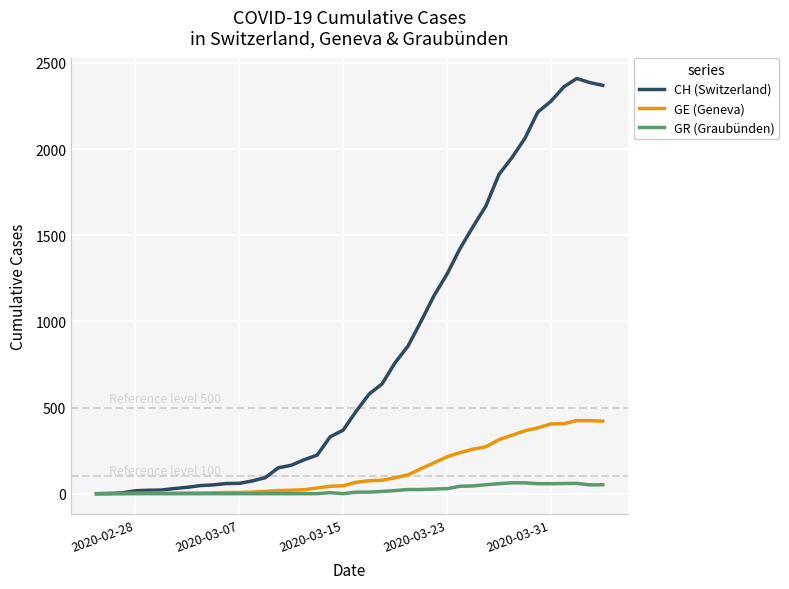

What is the greatest value displayed?

2410